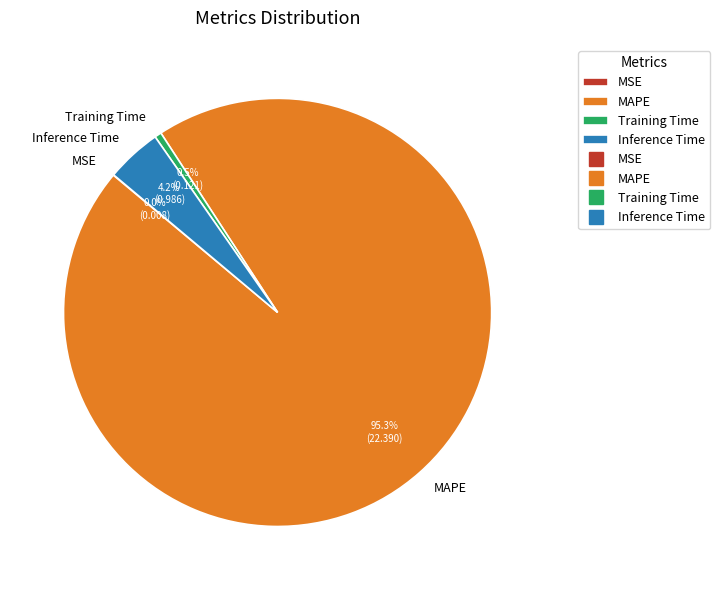

Is it true that Training Time is 11% of the pie?

False